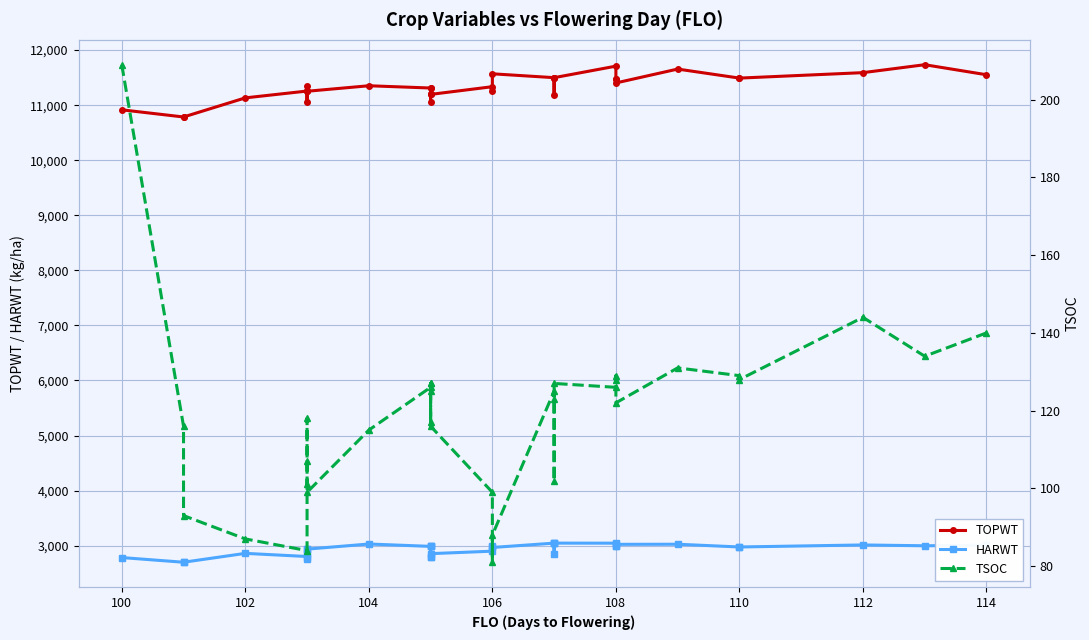

What is the sum of all TSOC values?

3923